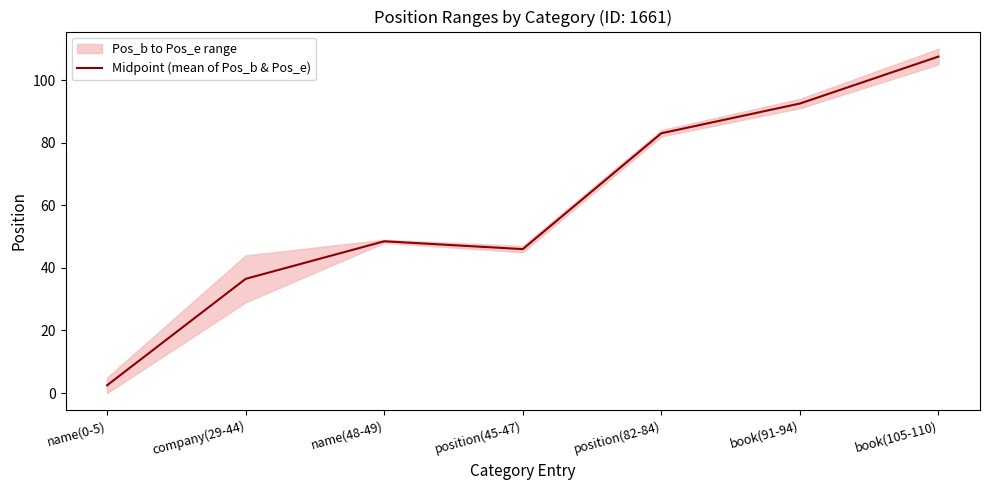

Where does the data first go above 48?

name(48-49)